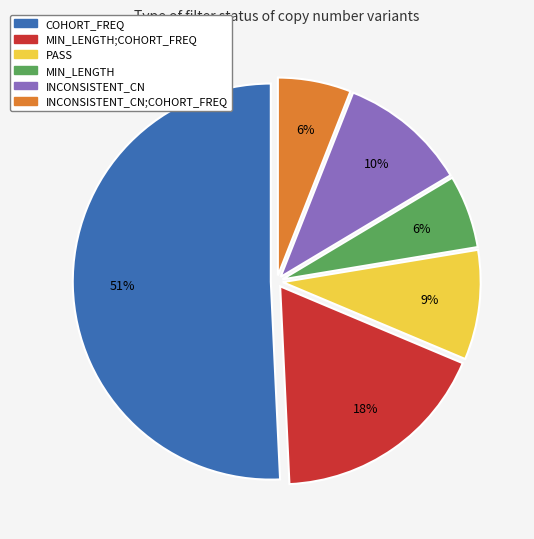

Is there a majority slice in this chart?

Yes